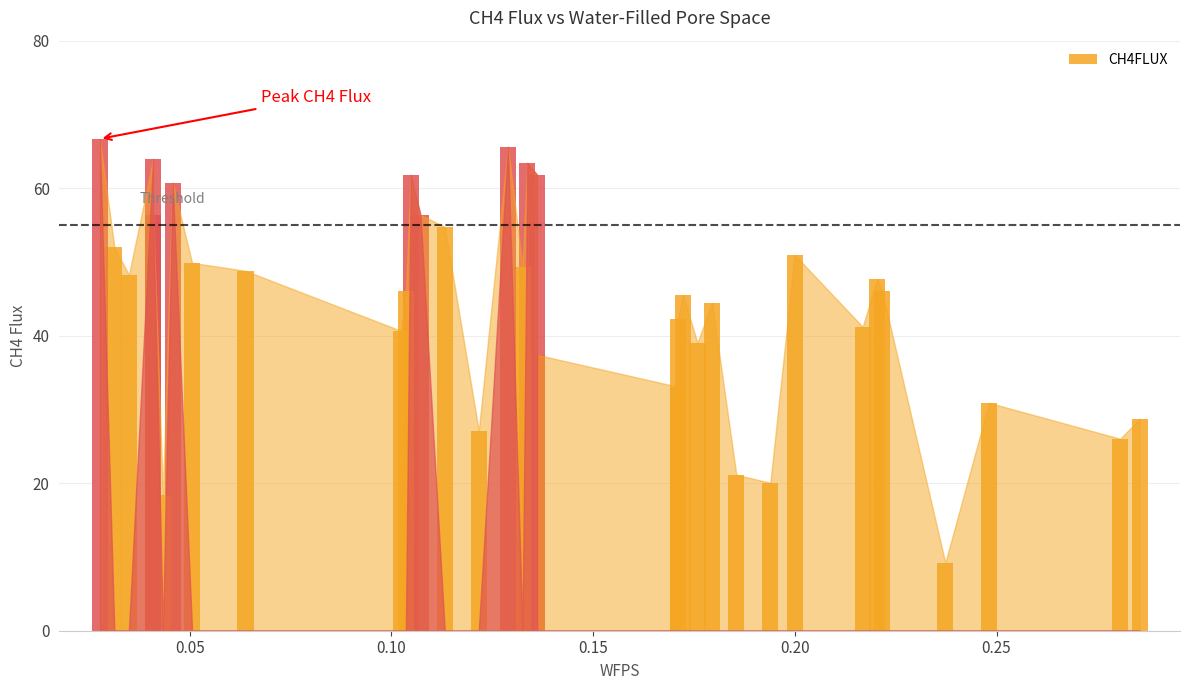

What is the difference between the values at 0.05059090909090909 and 0.23729545454545453?

40.7